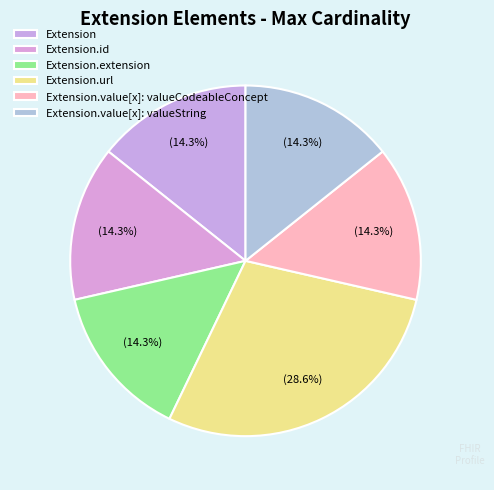

How many segments does this pie chart have?

6